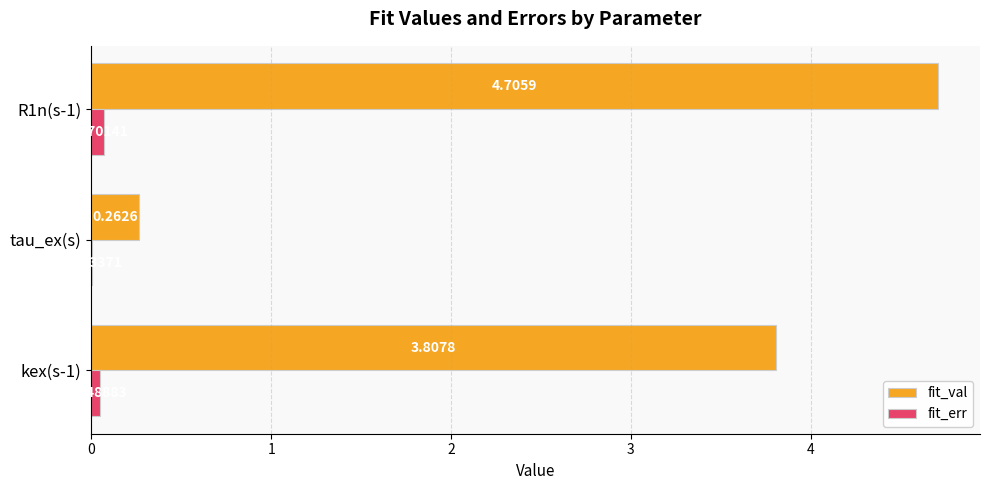

What is the sum of all fit_val values?

8.8